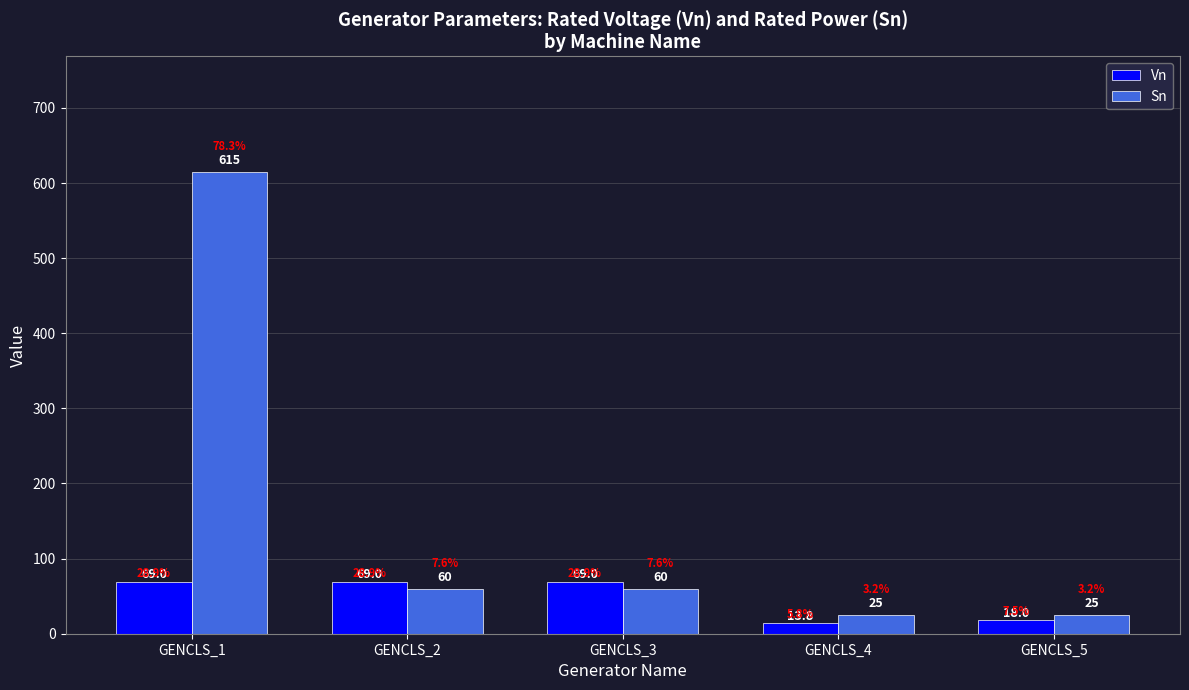

What is the highest value of the Vn series?

69.0